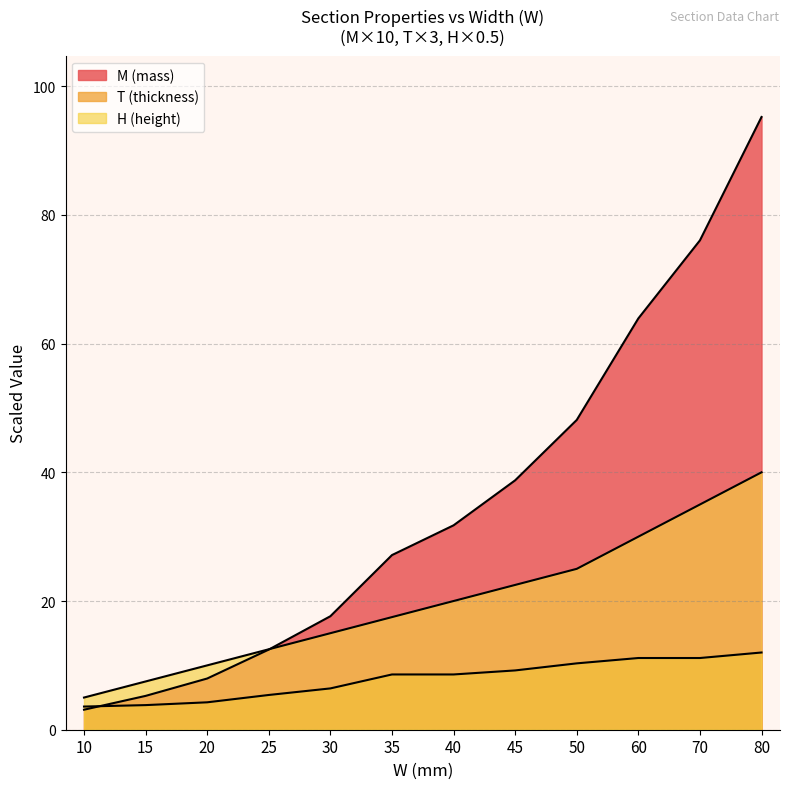

What value does the H (height) series have at 10?

5.0